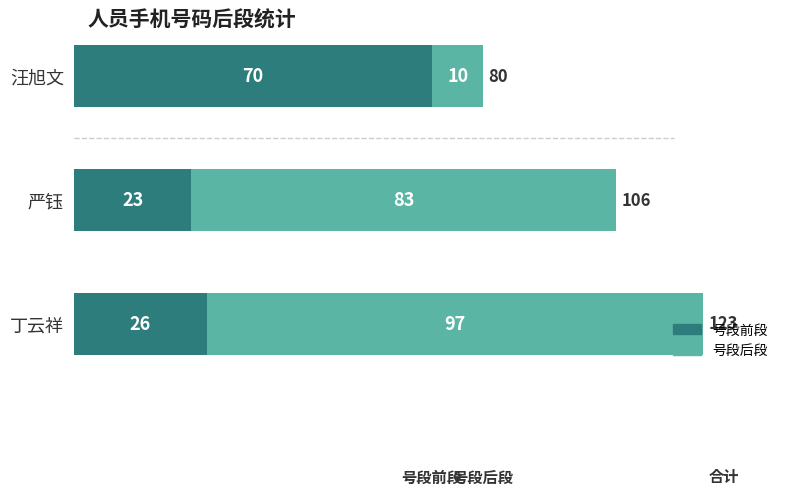

The value of 号段前段 at 汪旭文 is 117. True or false?

False